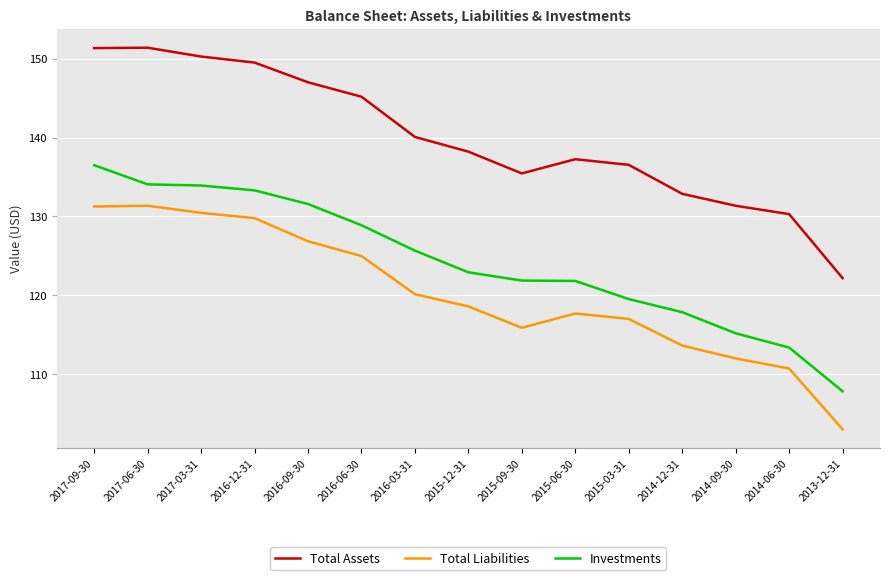

Where is the first local minimum for Total Liabilities?

2015-09-30